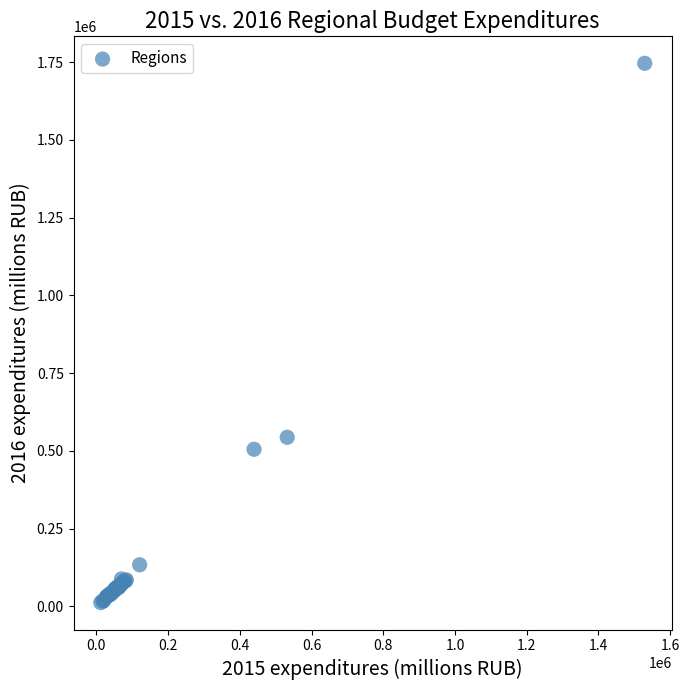

What Y value in the scatter plot is closest to 879122?

543726.4